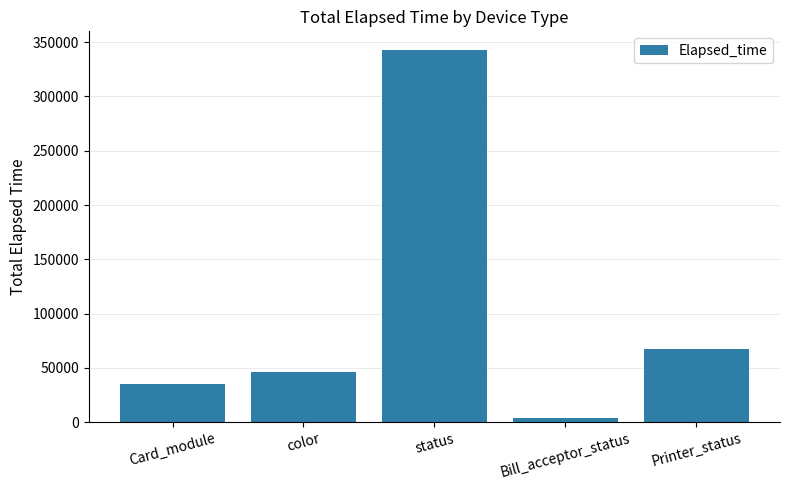

At which label is the value closest to 173526?

Printer_status